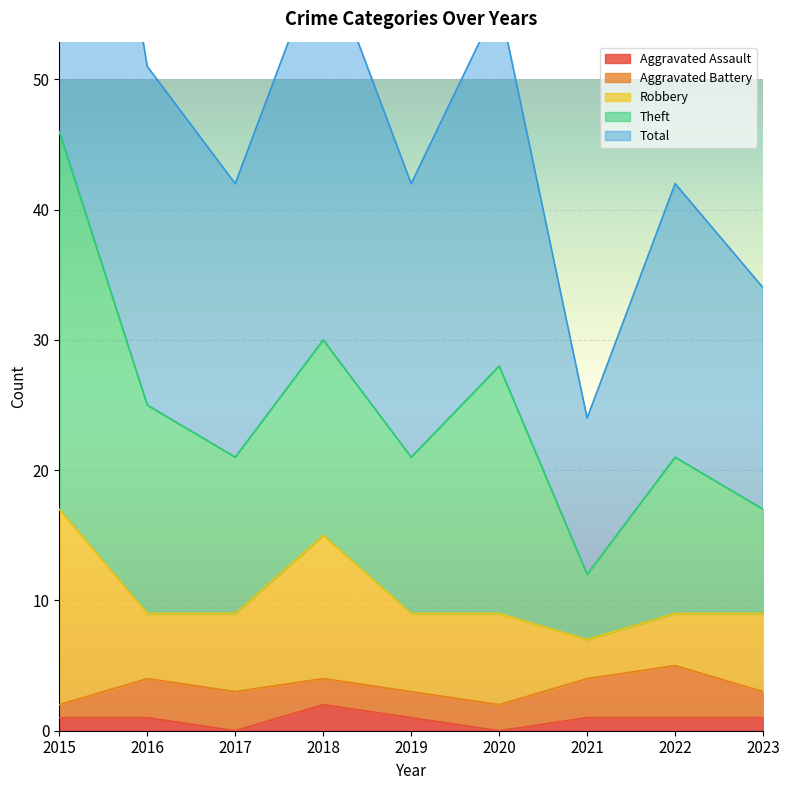

What is the difference between the maximum and minimum values in the Robbery series?

12